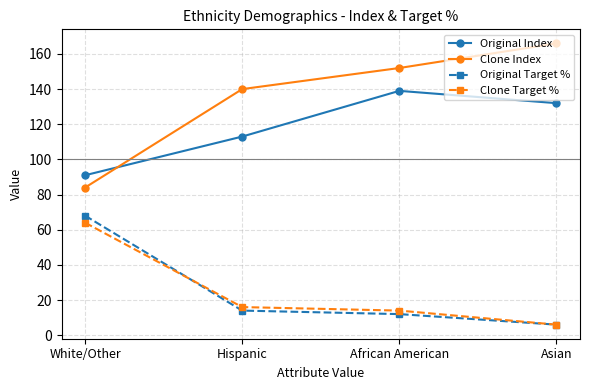

Does the chart display data point markers on the line(s)?

Yes